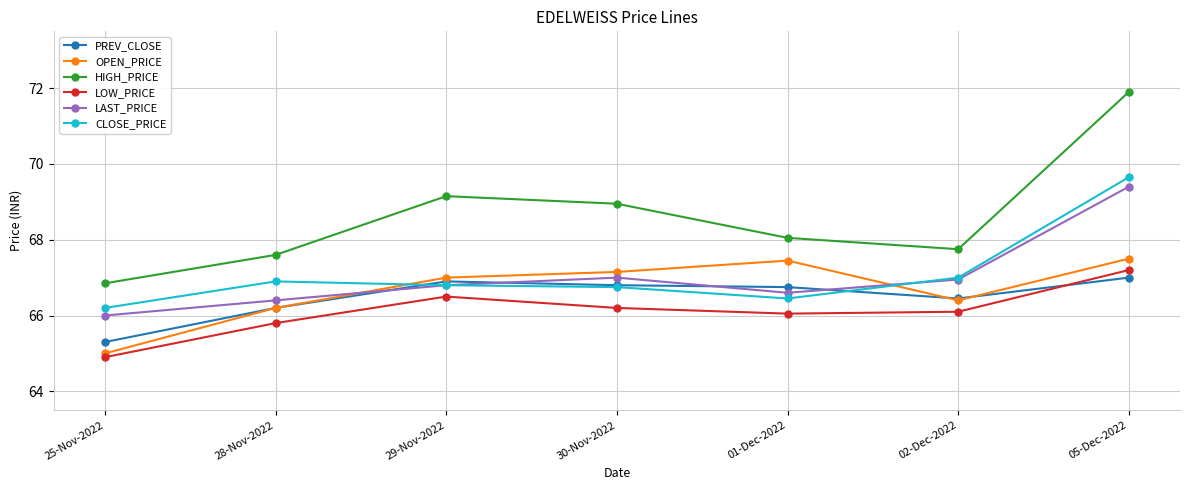

Which label corresponds to the largest value in the chart?

05-Dec-2022